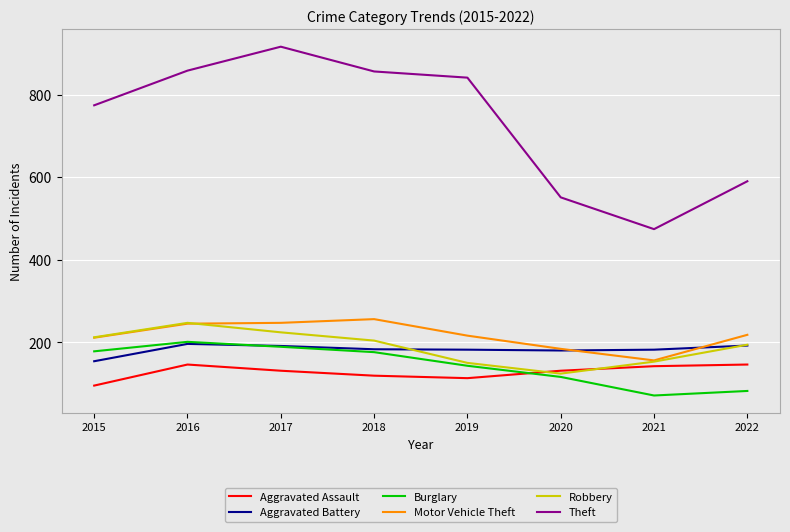

What are all the series names shown in the legend?

Aggravated Assault, Aggravated Battery, Burglary, Motor Vehicle Theft, Robbery, Theft